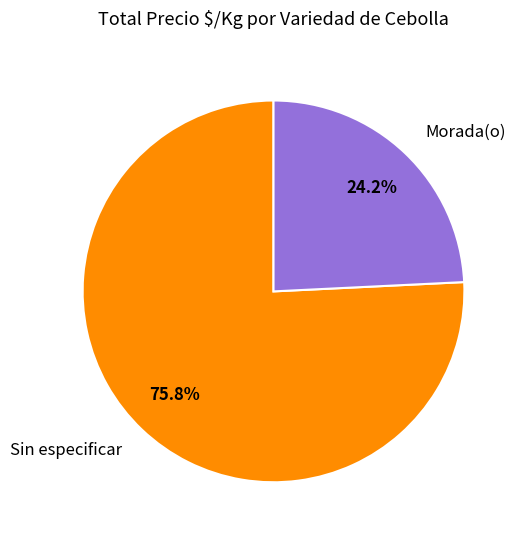

Is it true that Sin especificar is 1% of the pie?

False